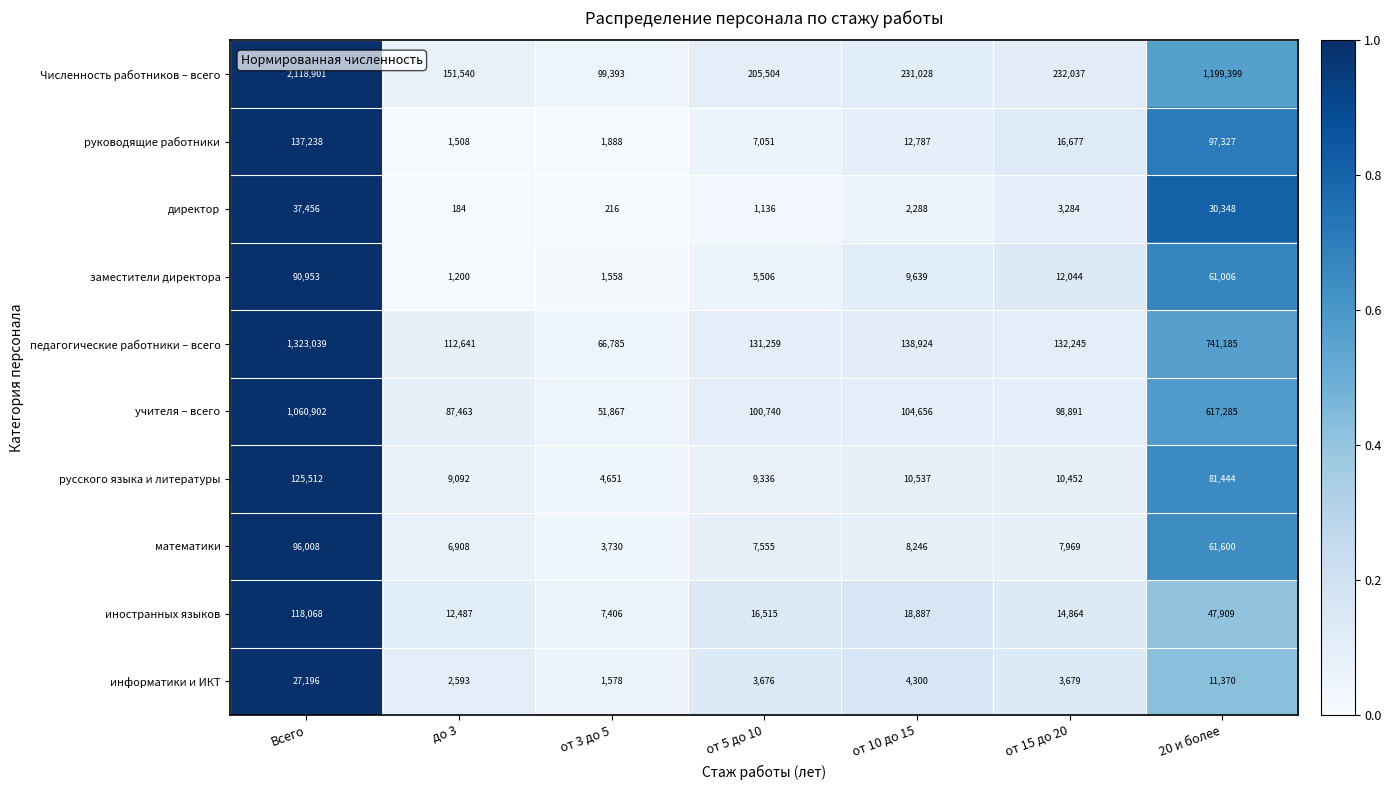

Which series has the largest range (max minus min)?

Численность работников – всего